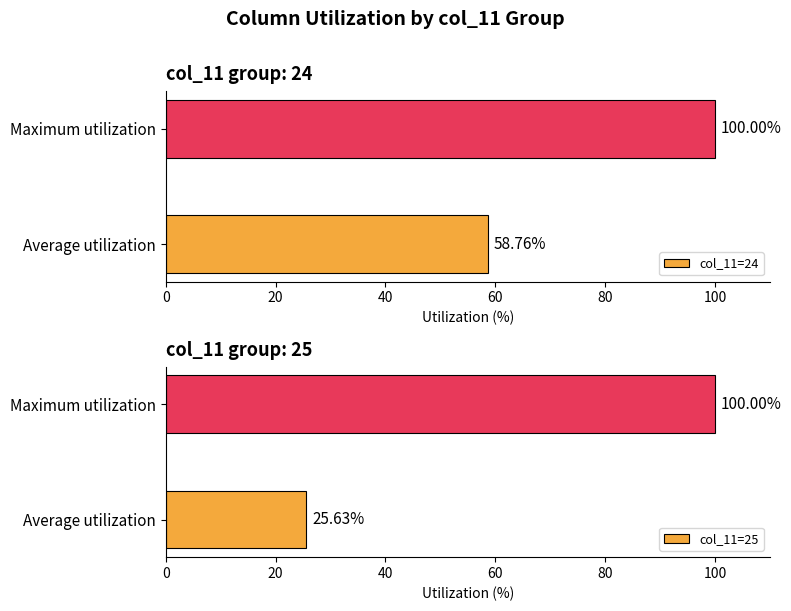

What is the value of the col_11=24 bar at the 1st from the left?

58.8